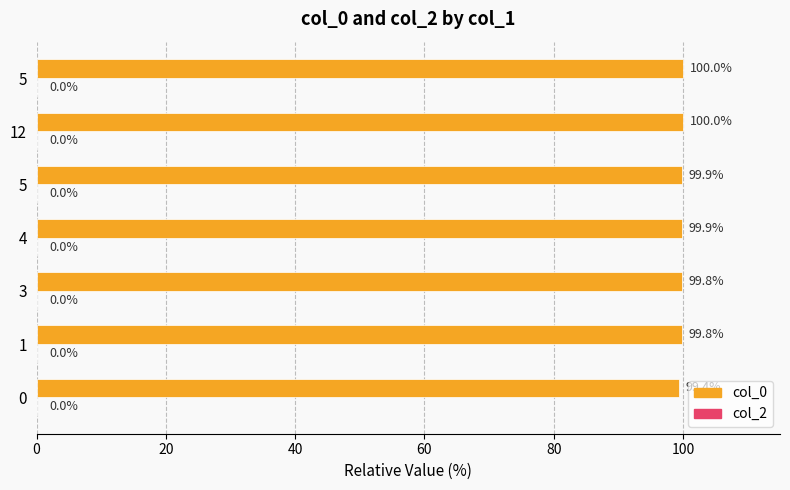

Are the bars horizontal?

Yes